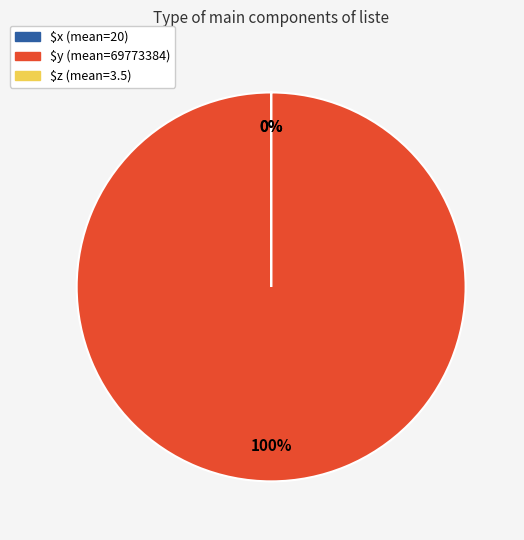

The $y (mean=69773384) slice represents 100% of the pie. True or false?

True